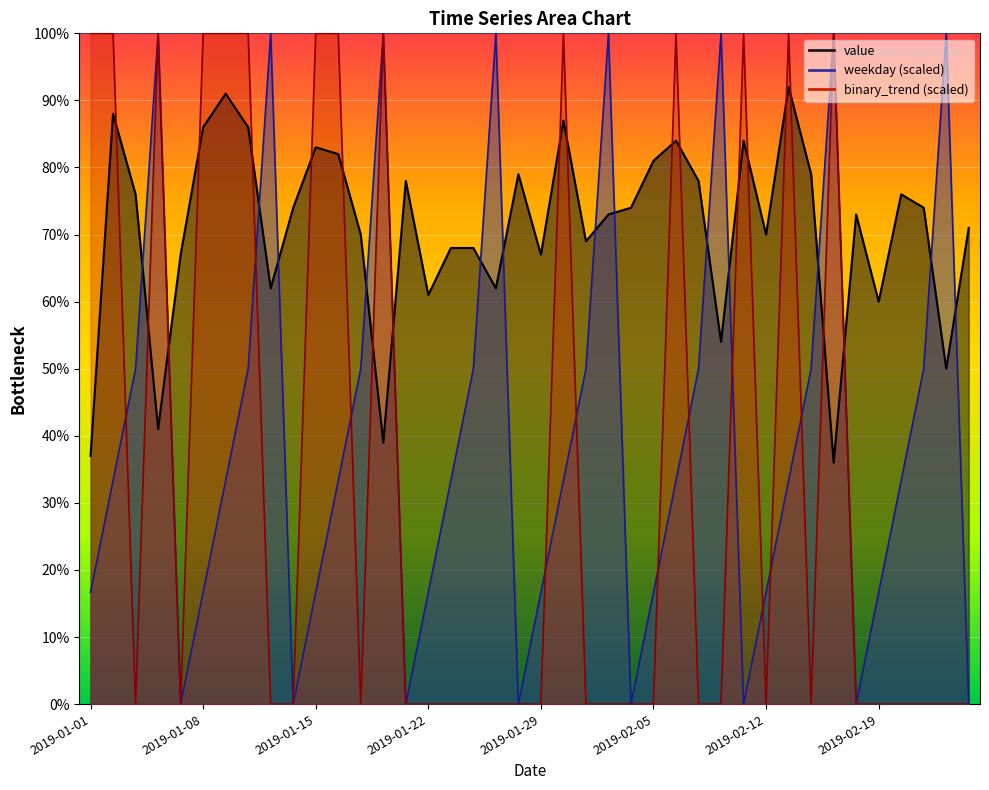

Is it true that weekday equals 33.3 at 2019-01-09?

True